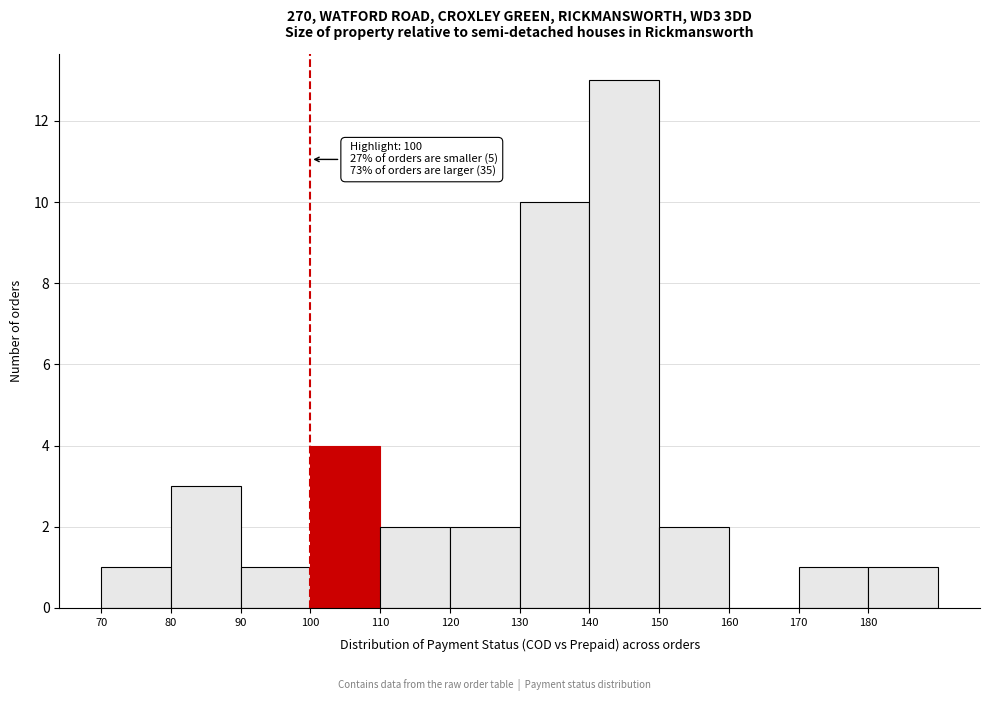

Over which range of the x-axis is the bar tallest?

140 to 150